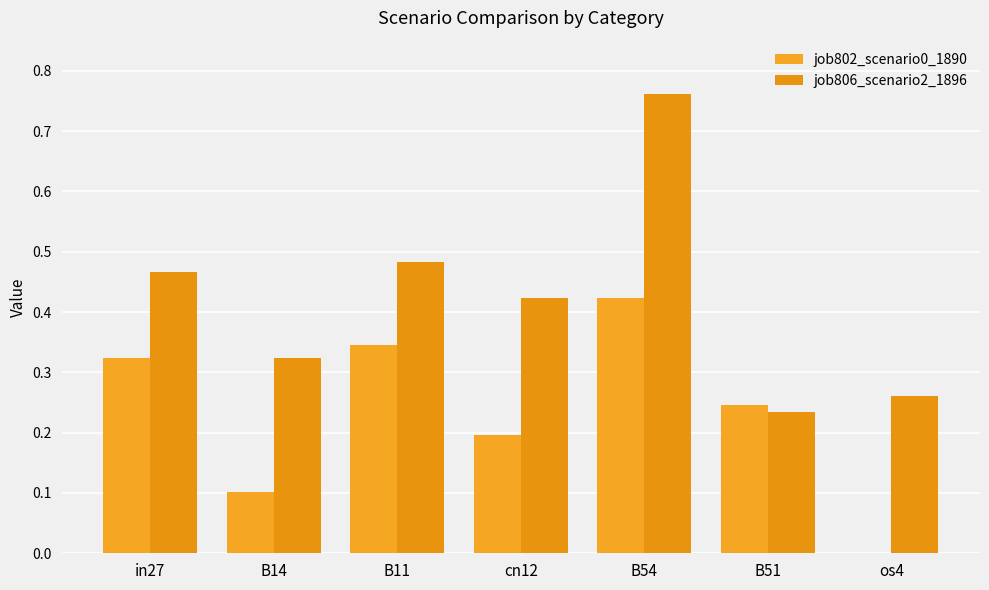

Reading left to right, what are all the values shown in this chart?

job802_scenario0_1890: in27=0.3	B14=0.1	B11=0.3	cn12=0.2	B54=0.4	B51=0.2	os4=0.0
job806_scenario2_1896: in27=0.5	B14=0.3	B11=0.5	cn12=0.4	B54=0.8	B51=0.2	os4=0.3